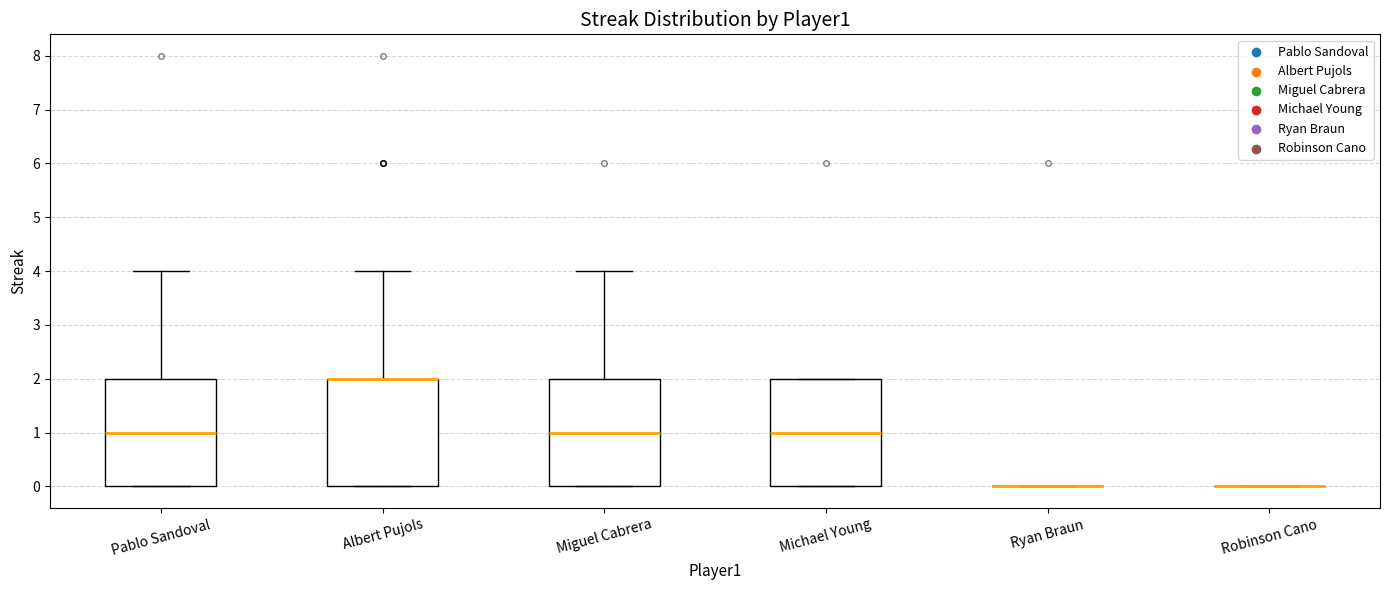

Reading left to right, transcribe this box plot: for each box, give where its median line is, the range the box spans, and where its two whiskers end, as read against the y-axis. The values are not printed on the chart, so give them approximately, as read against the axis.

Pablo Sandoval: median 1, box 0 to 2, whiskers 0 to 4
Albert Pujols: median 2 (drawn on the box's upper edge), box 0 to 2, whiskers 0 to 4
Miguel Cabrera: median 1, box 0 to 2, whiskers 0 to 4
Michael Young: median 1, box 0 to 2, whiskers 0 to 2
Ryan Braun: box collapsed to a line at 0, whiskers 0 to 0
Robinson Cano: box collapsed to a line at 0, whiskers 0 to 0